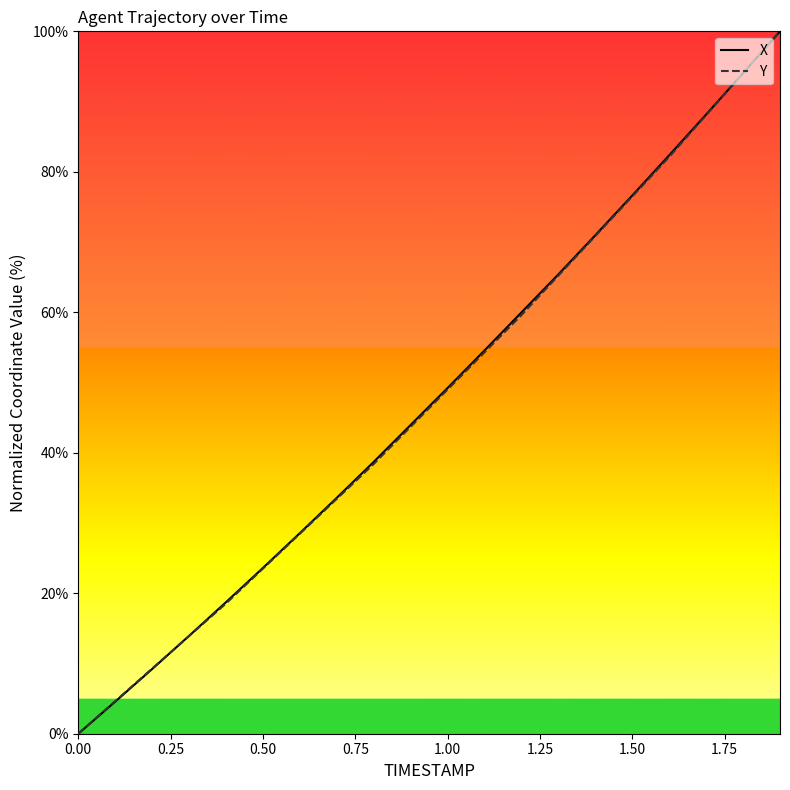

What is the greatest value displayed?

100.0